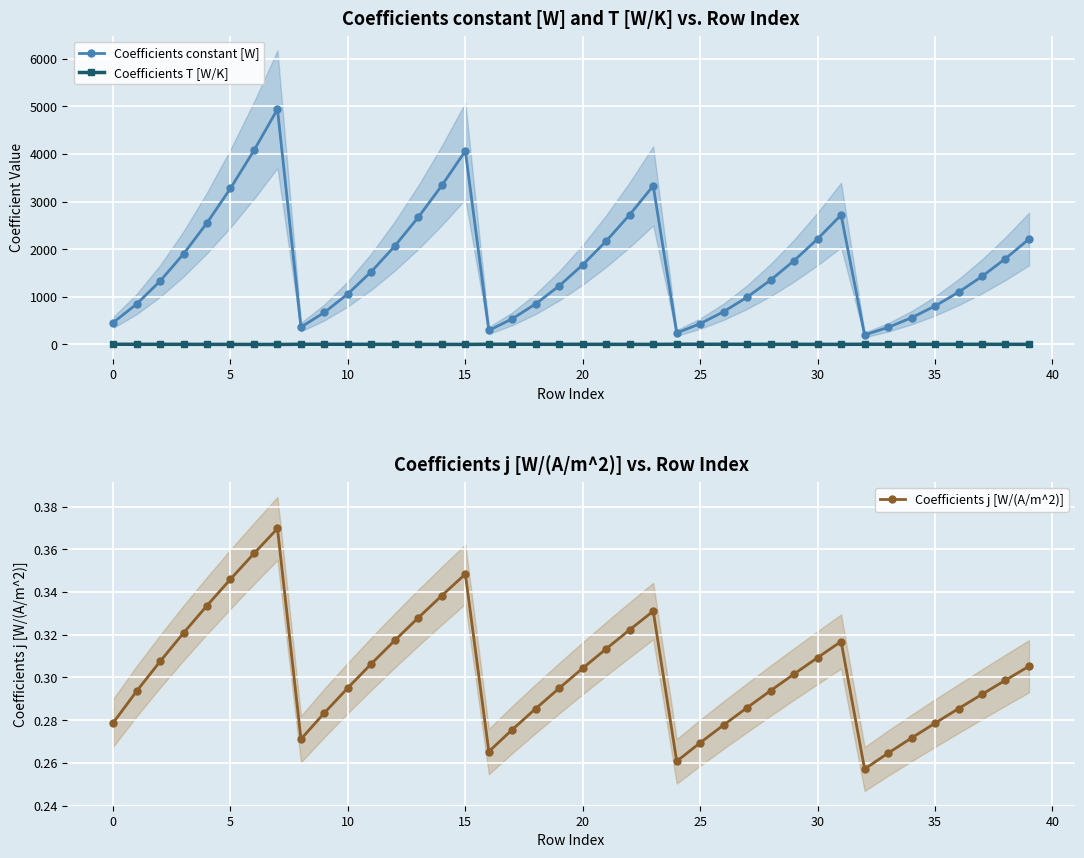

Which series has the largest range (max minus min)?

Coefficients constant [W]